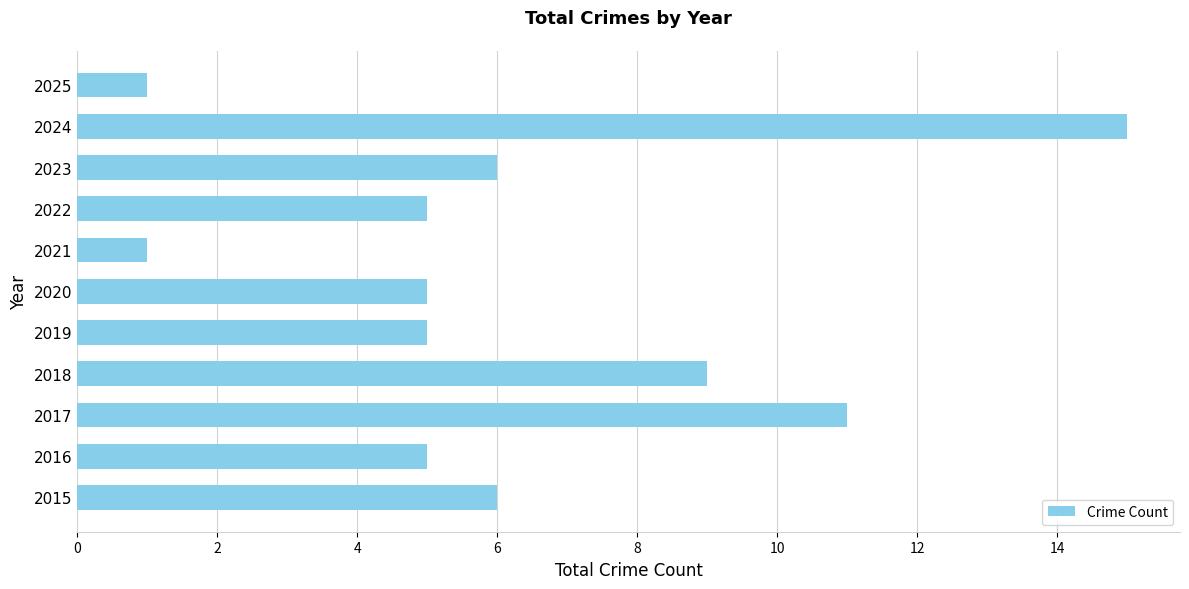

The value at 2017 is 16. True or false?

False